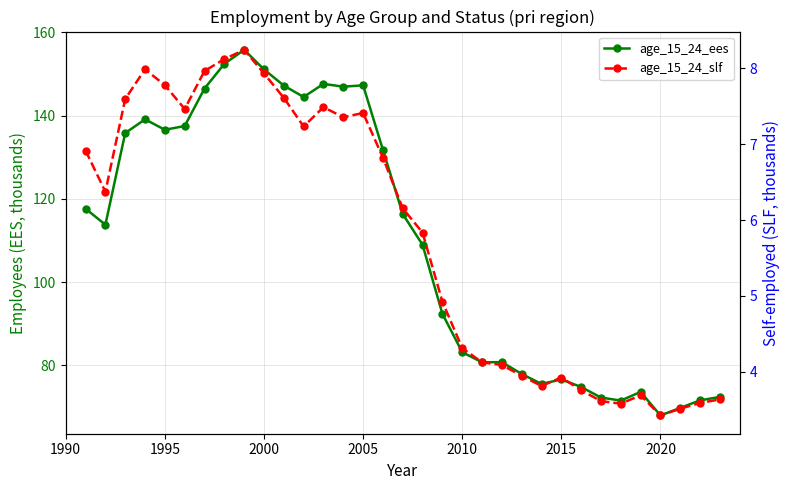

The value of age_15_24_ees at 20 is 111.0. True or false?

False